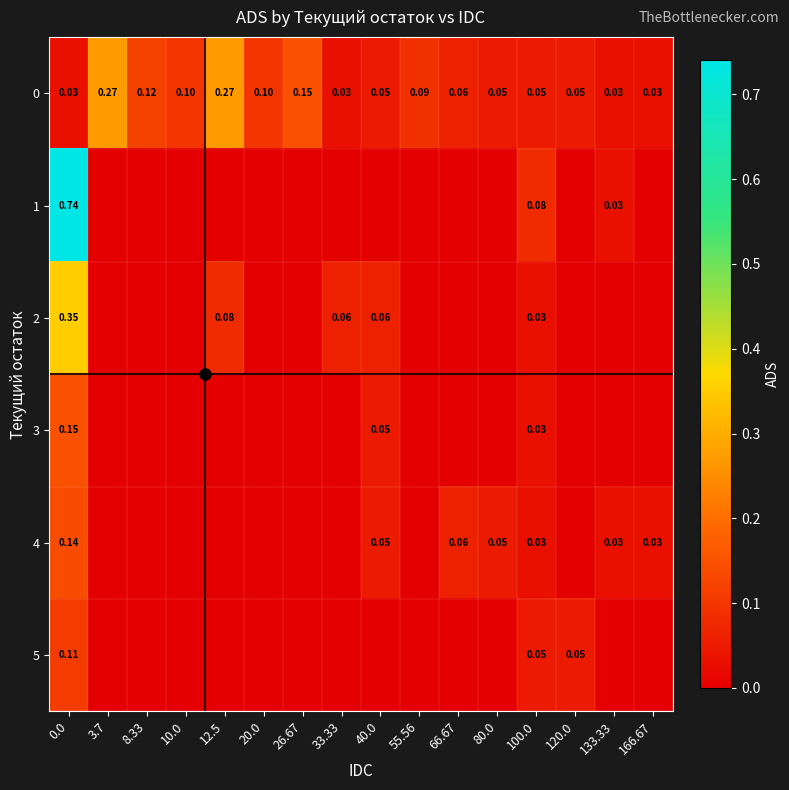

Between 0.0 and 80.0, which is larger?

80.0